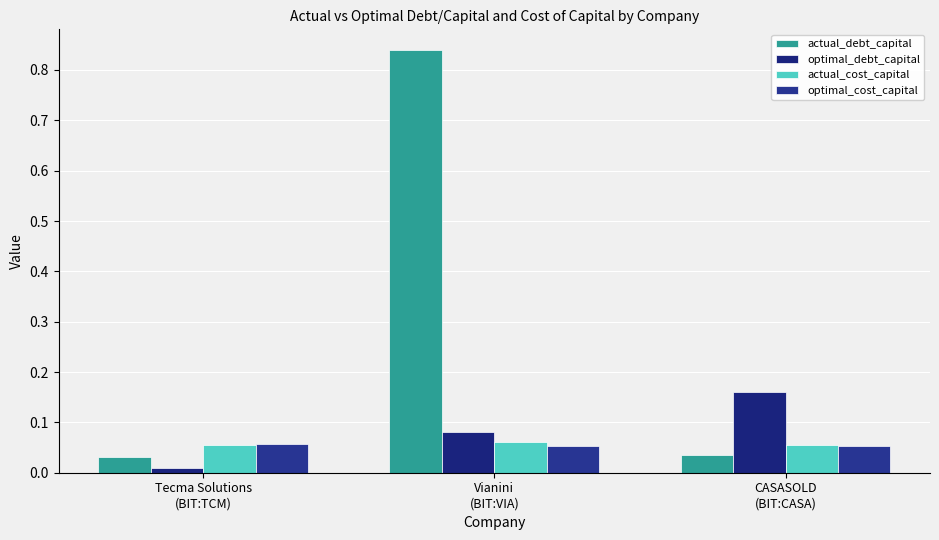

Which series has the largest total across all categories?

actual_debt_capital